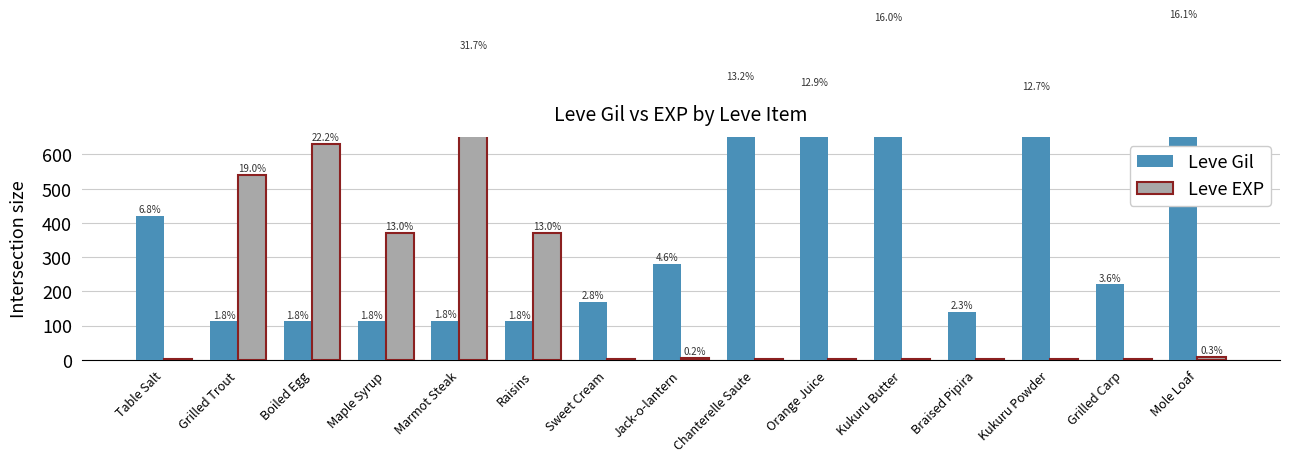

Read the Leve Gil value at Kukuru Butter.

980